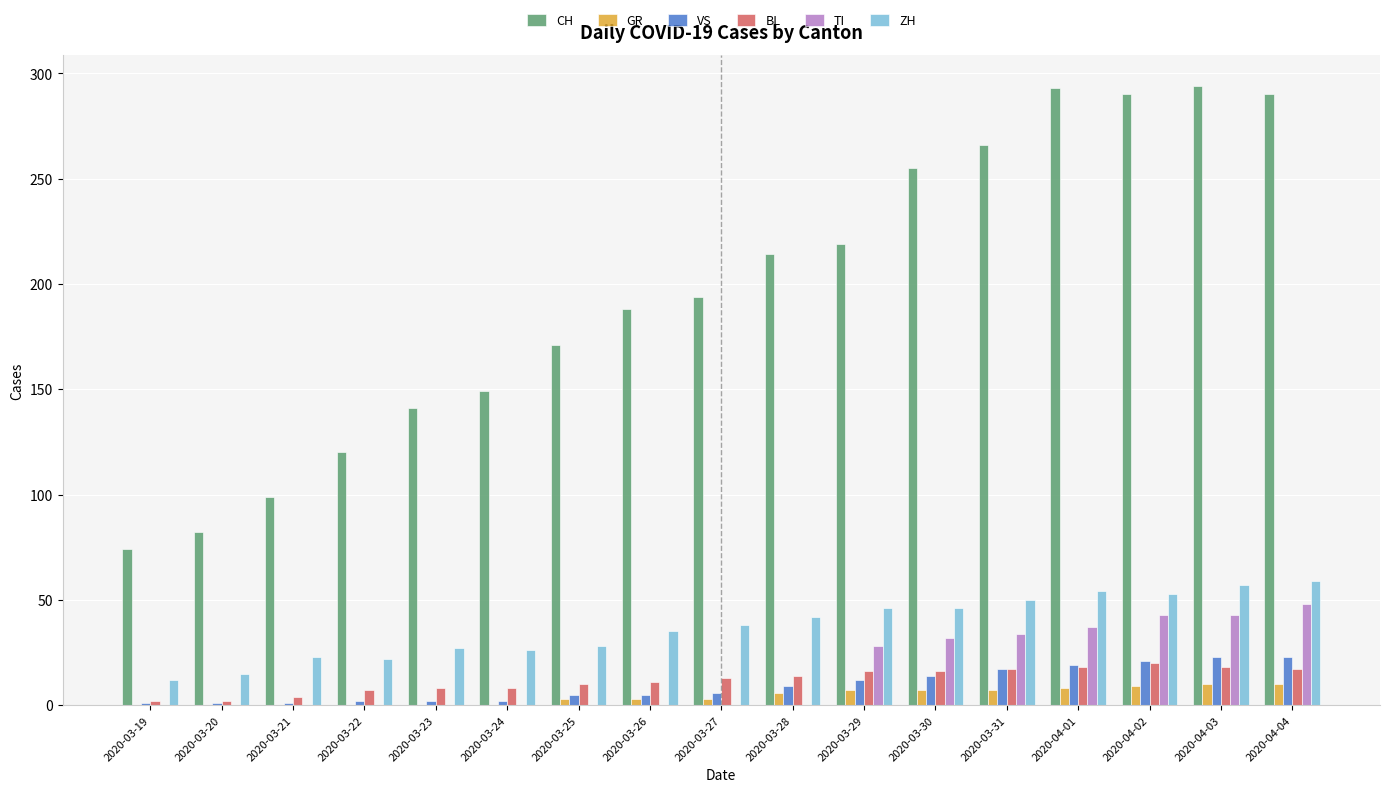

Which series has the largest total across all categories?

CH